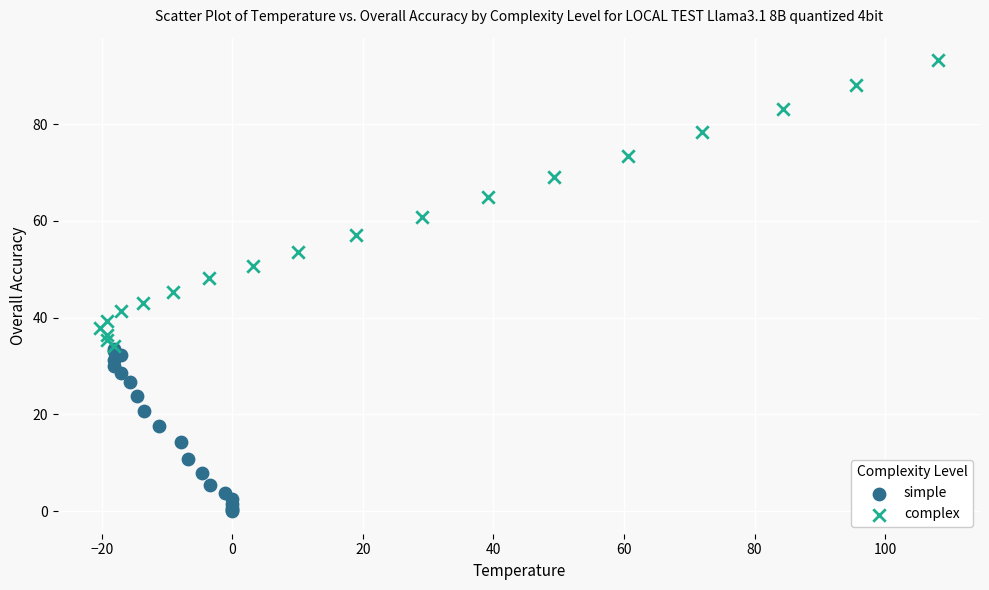

Which series contains the highest Y value?

complex